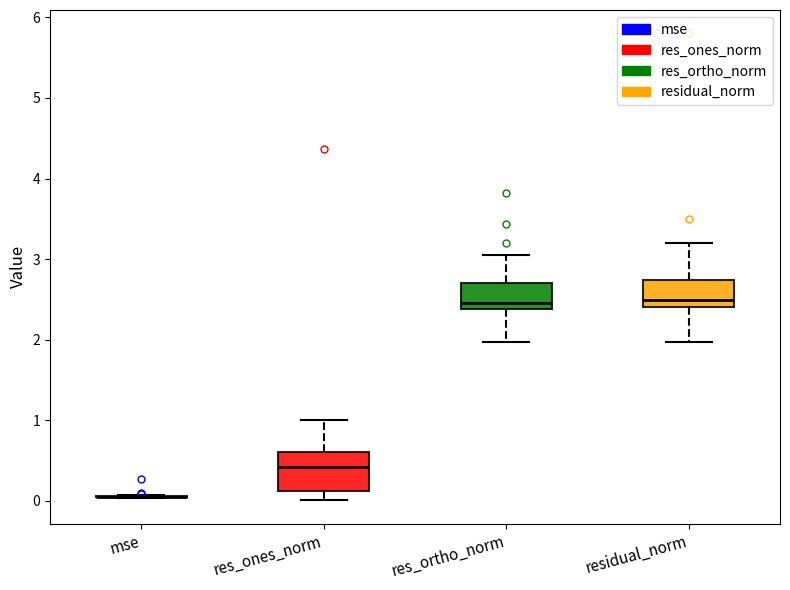

Which box is the tallest, from its lower edge to its upper edge?

res_ones_norm